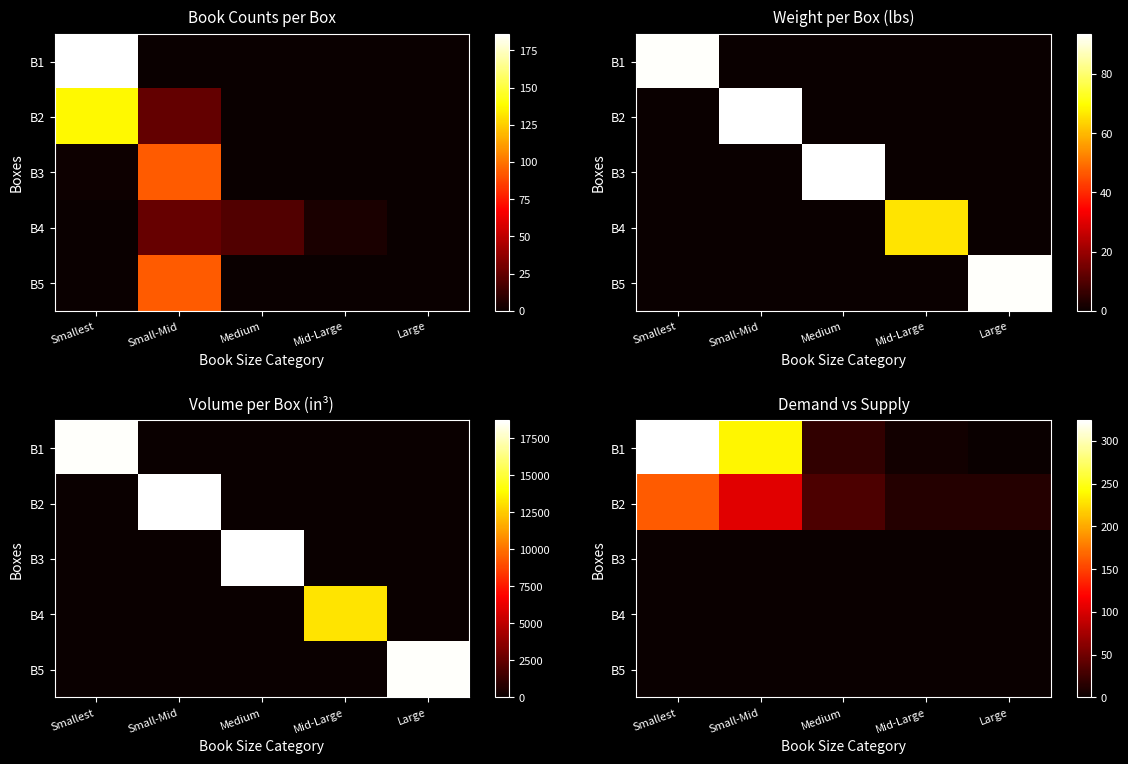

What is the sum of all B1 values?

586